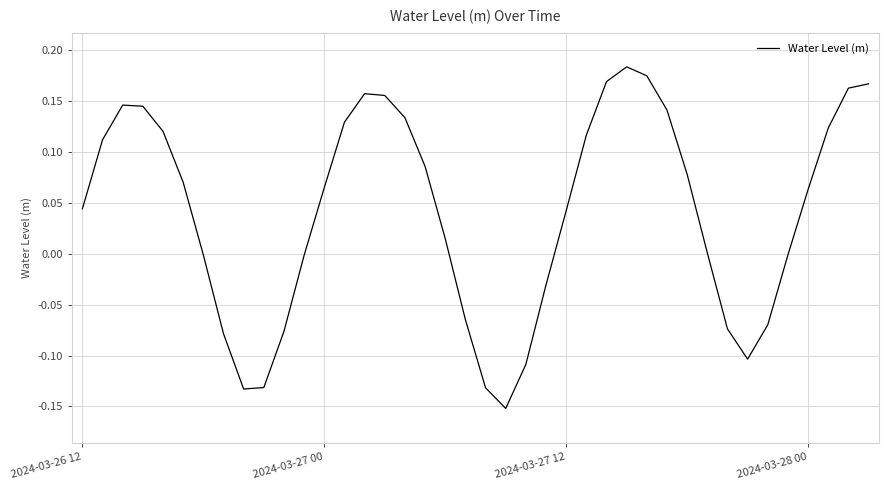

What is the difference between the maximum and minimum values?

0.3